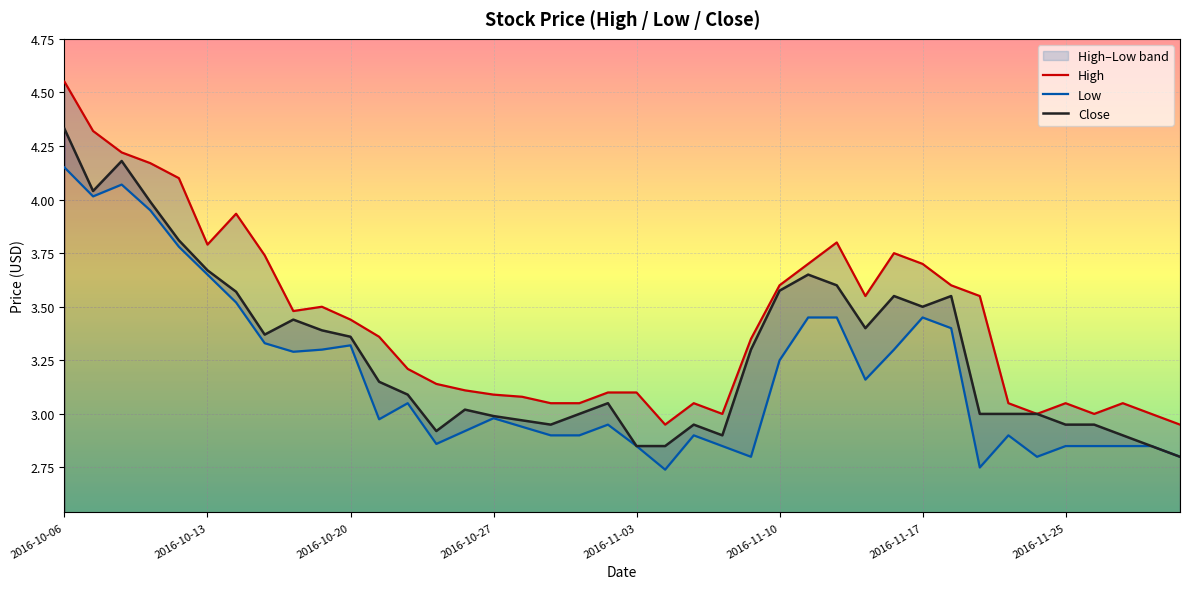

At which label does Close reach its peak?

2016-10-06